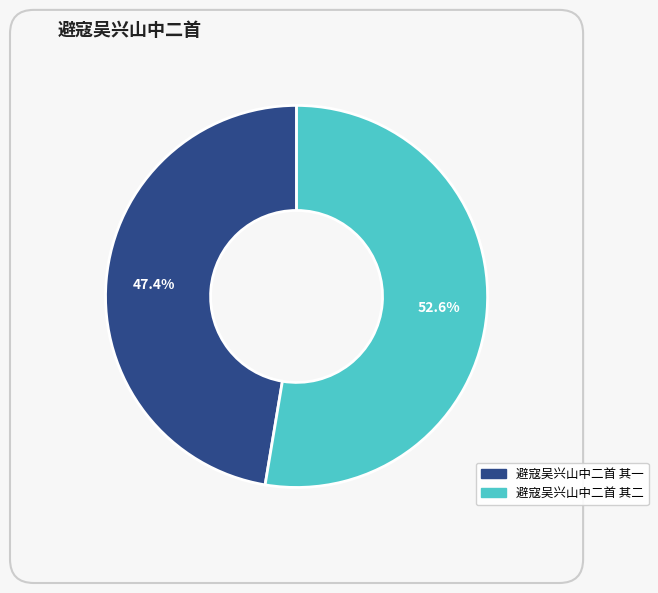

Is 避寇吴兴山中二首 其一 the majority of the pie?

No